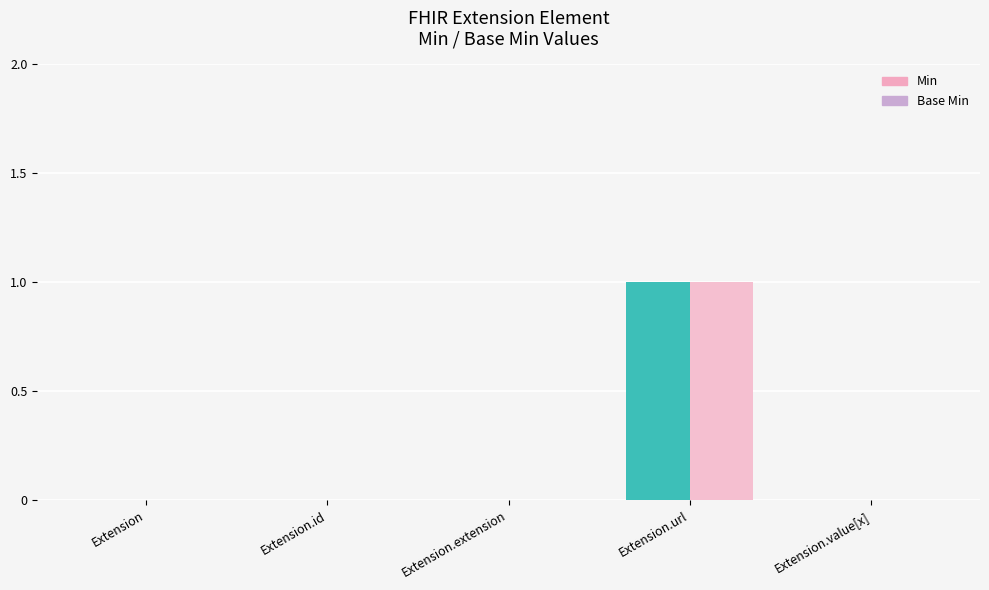

Is it true that Base Min equals 0 at Extension.id?

True